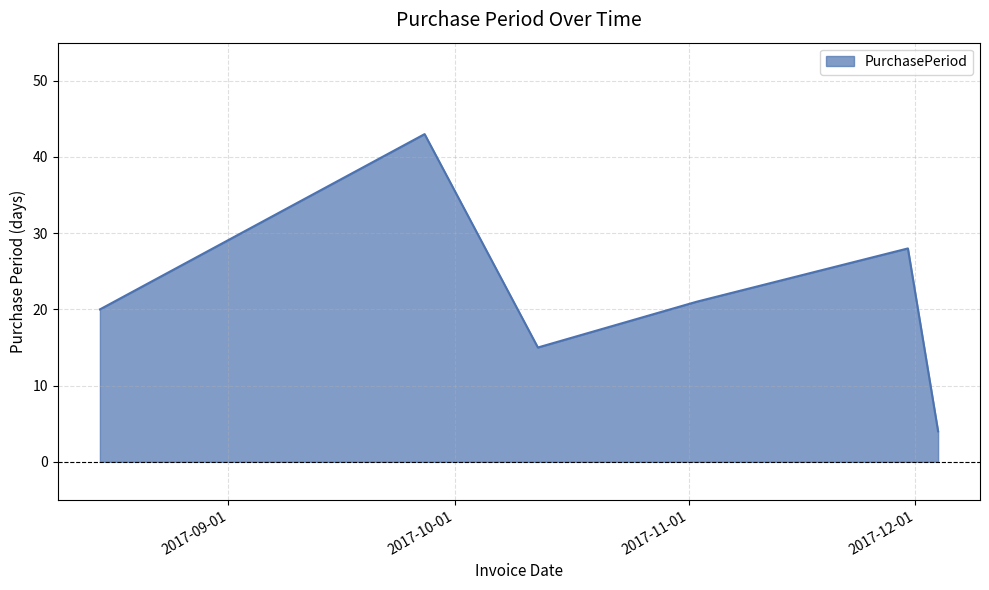

True or false: there are more than 1 points higher than both neighbors.

True